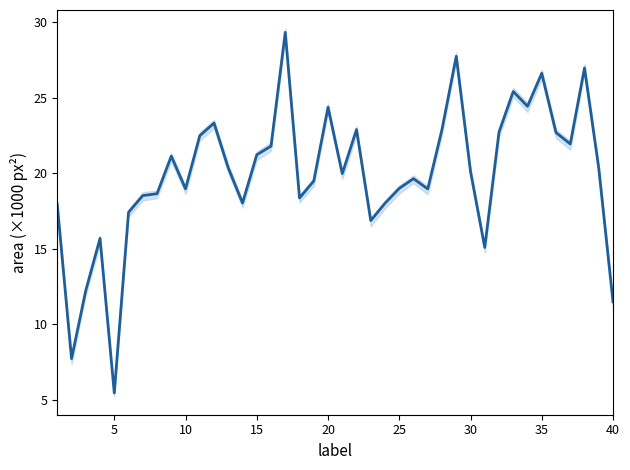

Reading right to left, extract all data points from this chart.

11.5	20.3	27.0	21.9	22.7	26.6	24.4	25.4	22.7	15.1	20.1	27.7	22.9	19.0	19.6	19.0	18.0	16.9	22.9	20.0	24.4	19.5	18.4	29.3	21.8	21.2	18.0	20.3	23.3	22.5	19.0	21.1	18.6	18.5	17.4	5.5	15.7	12.2	7.7	17.9